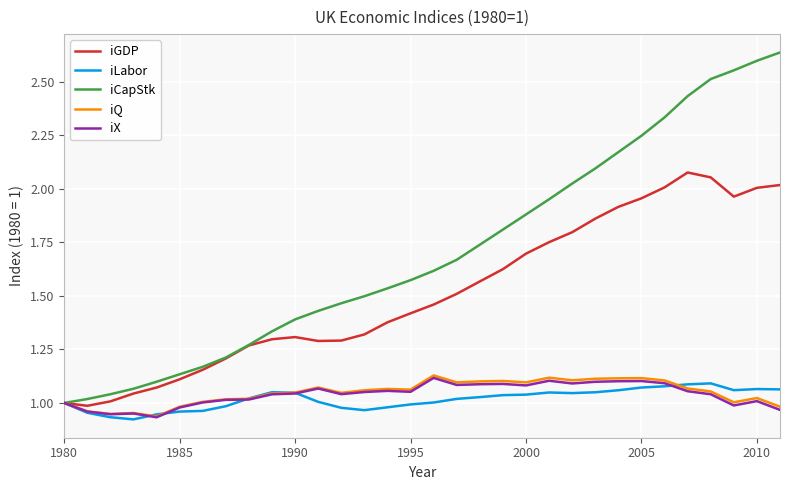

Which series has the largest total across all categories?

iCapStk